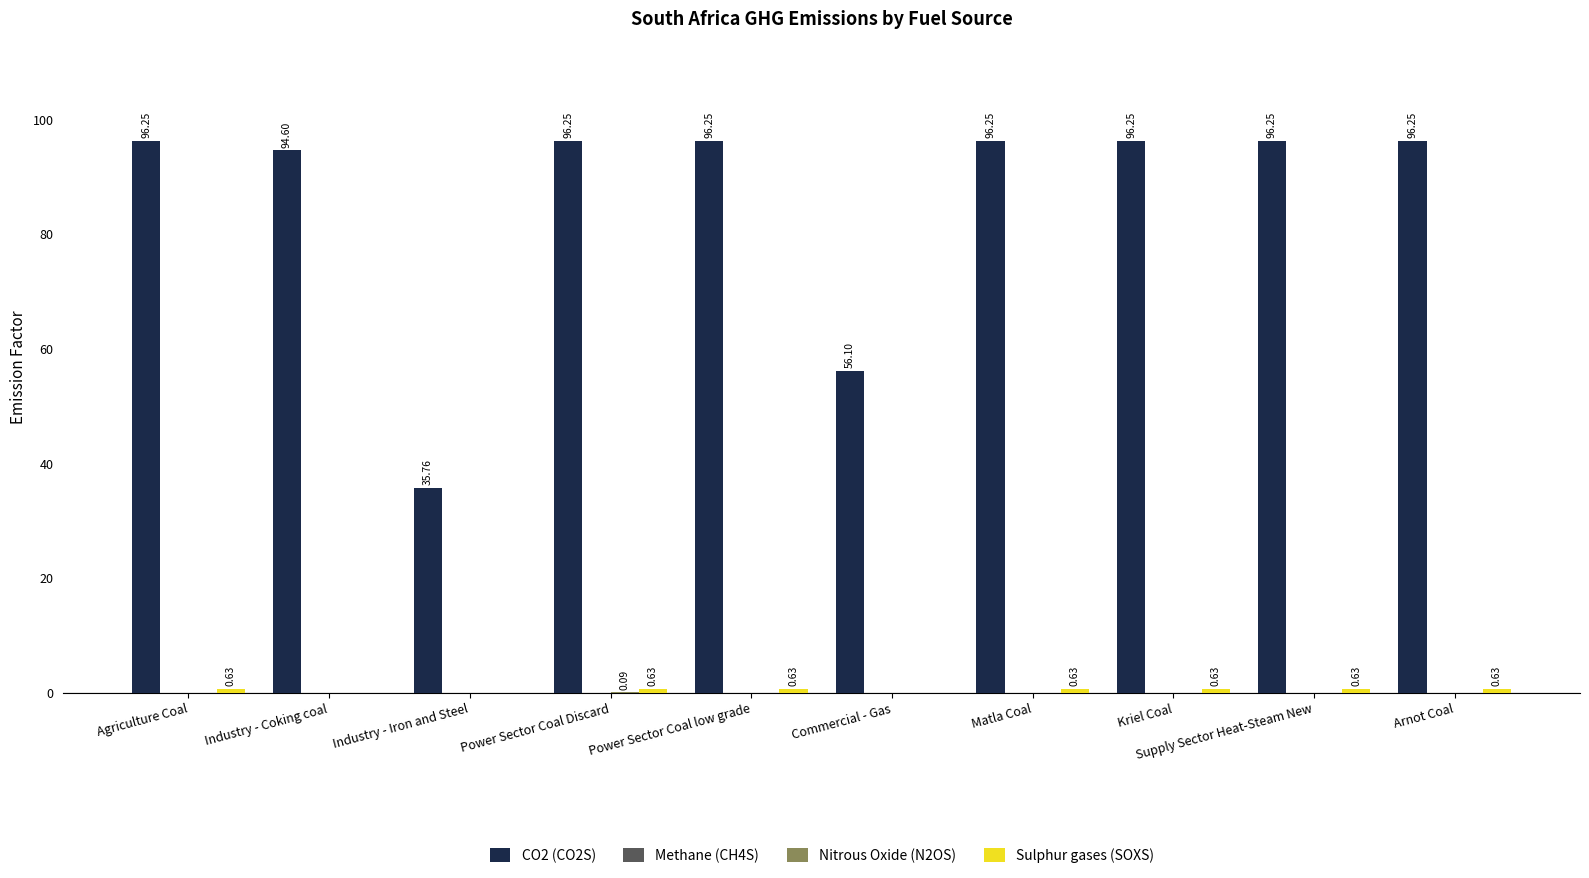

How many data points does each series have?

10